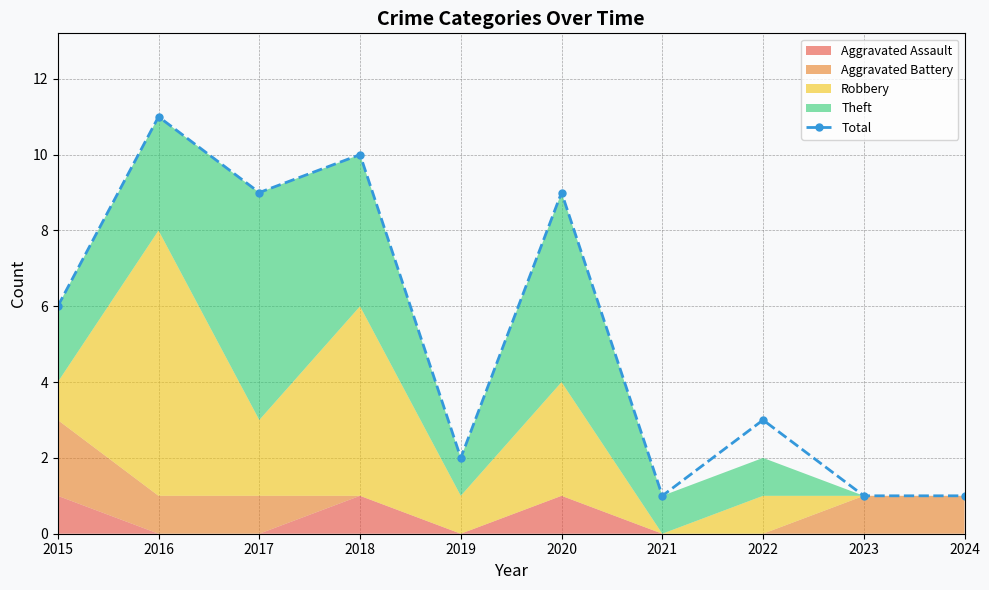

Does the chart have visible grid lines?

Yes